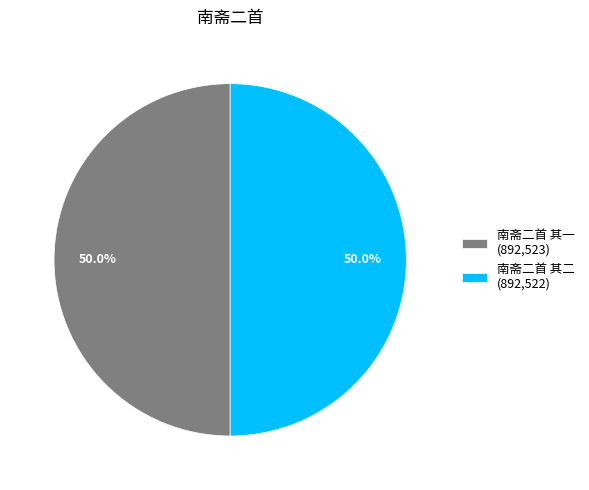

What is the ratio of the value at 南斋二首 其二 (892,522) to the value at 南斋二首 其一 (892,523)?

1.0